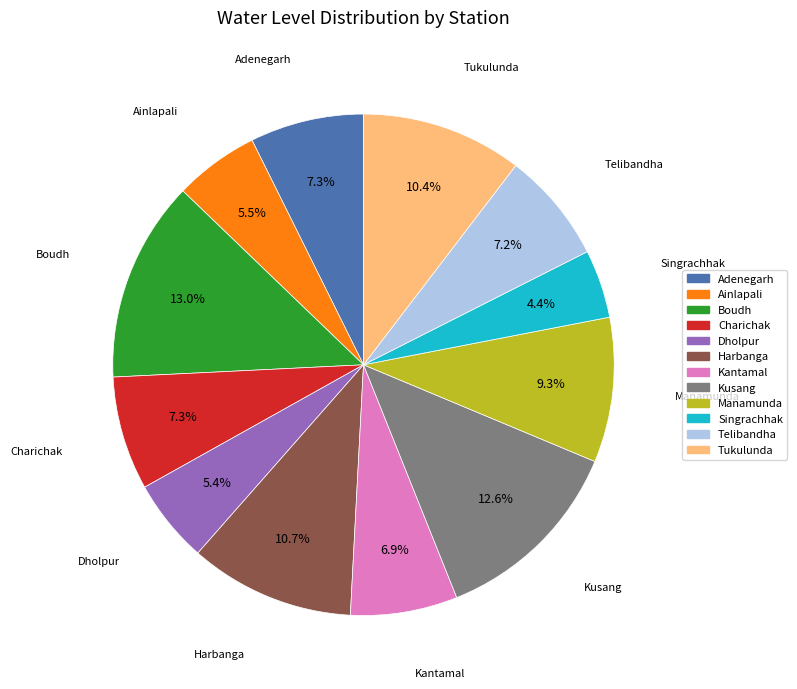

The Dholpur slice represents 5% of the pie. True or false?

True